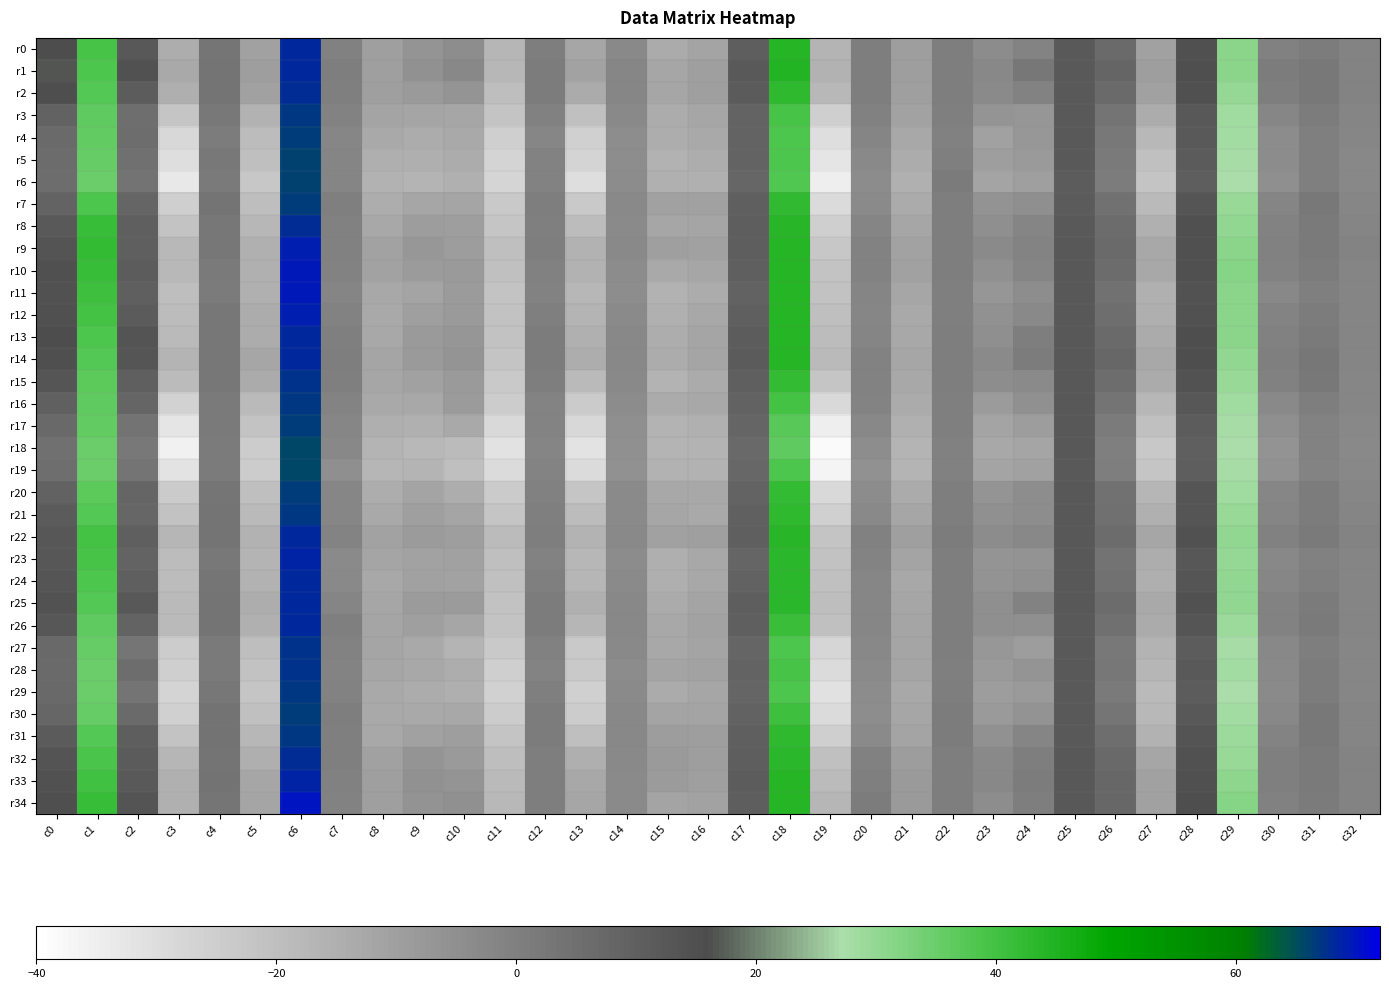

What is the spread (max minus min) of values at c23?

10.1